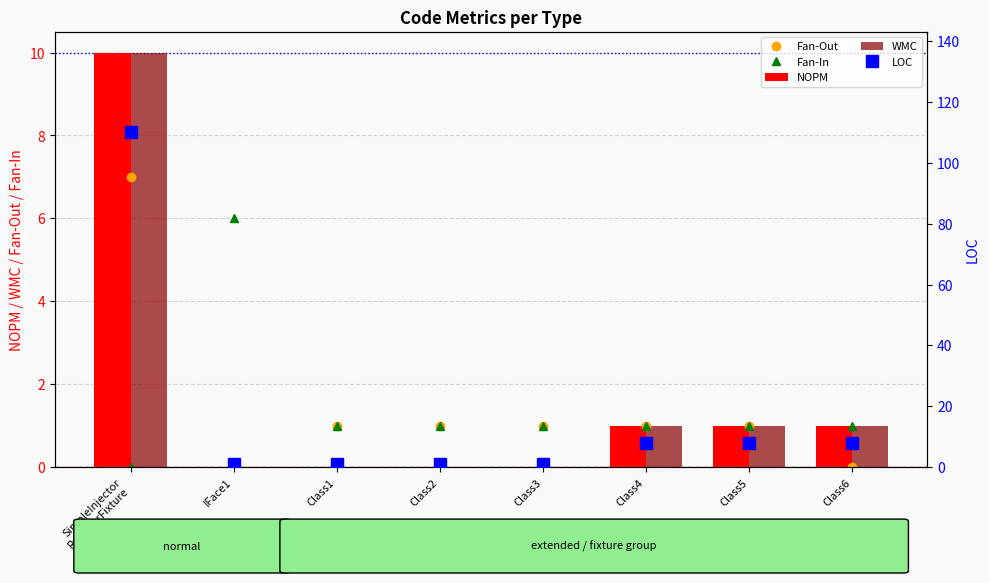

At which label is Fan-Out closest to 3?

Class1